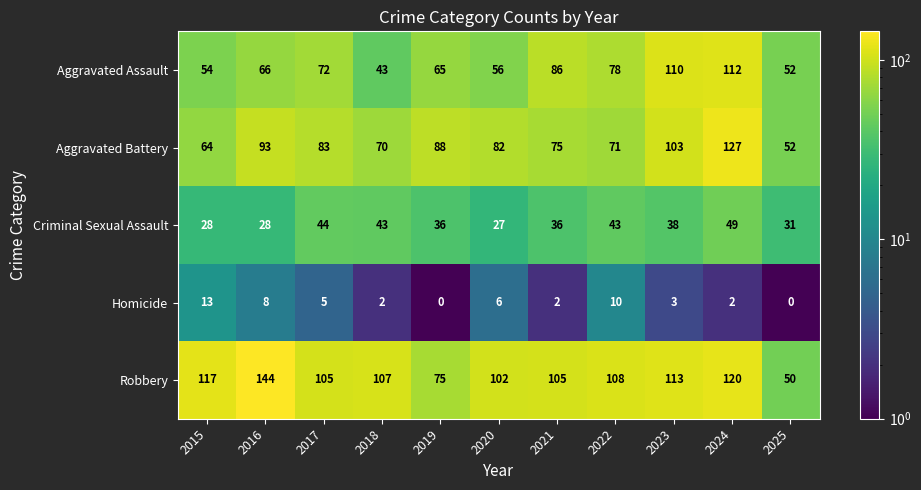

Which series changed the most between 2019 and 2020?

Robbery